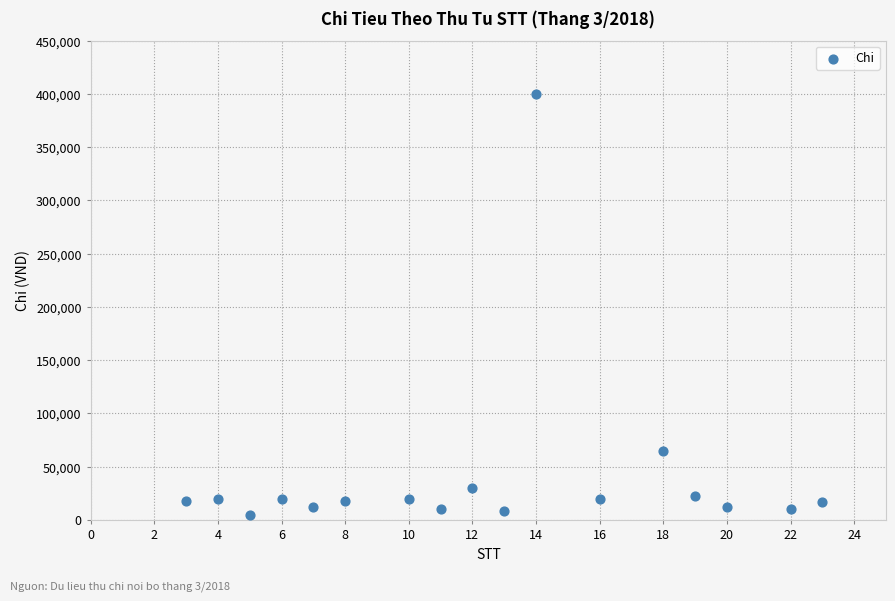

What Y value in the scatter plot is closest to 202500?

65000